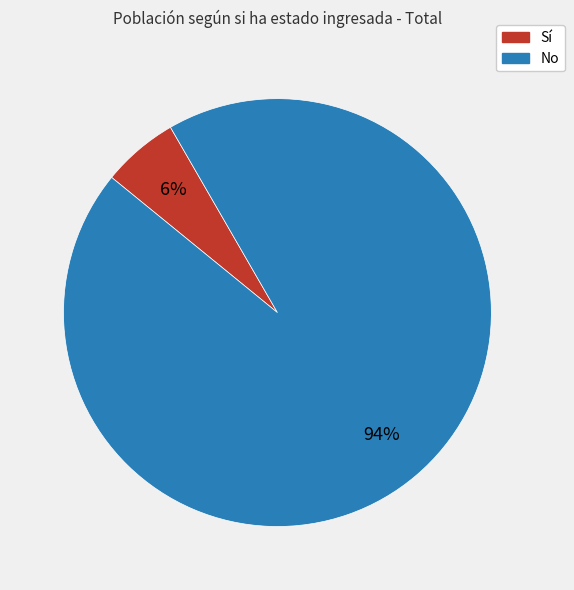

To the nearest percent, what portion does Sí represent?

6%